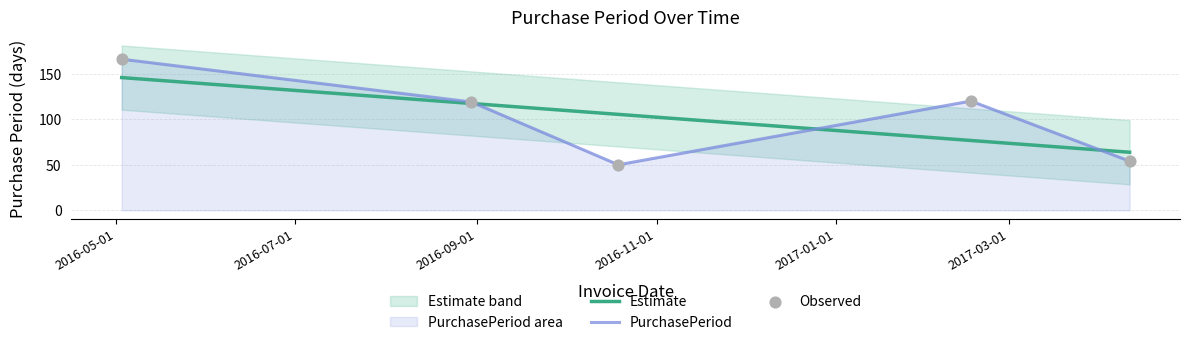

What is the ratio of the value at 2017-02-16 to the value at 2016-10-19?

2.4